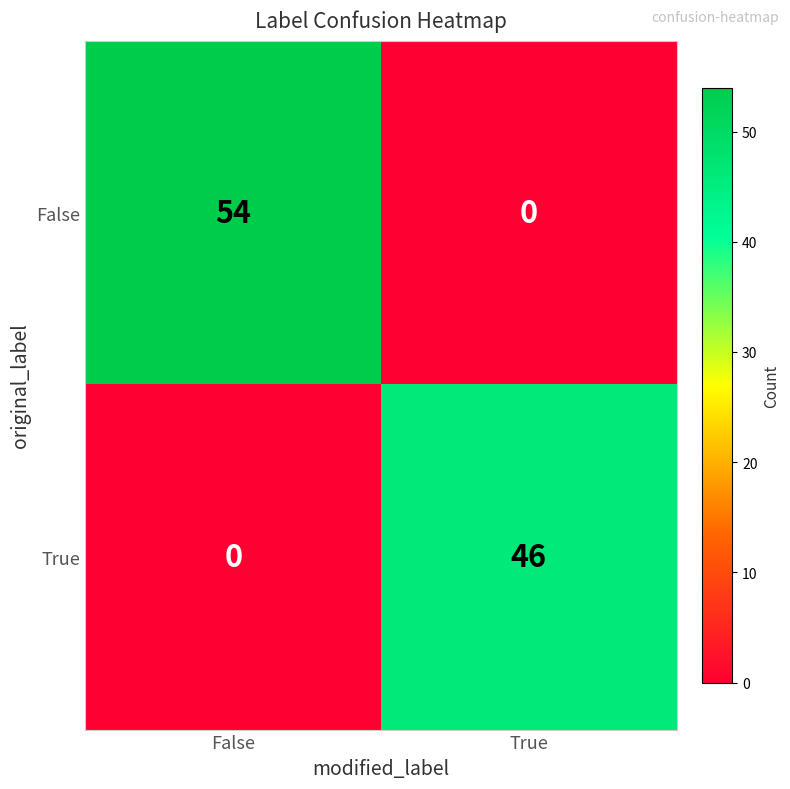

What is the sum of the False values at True and False?

54